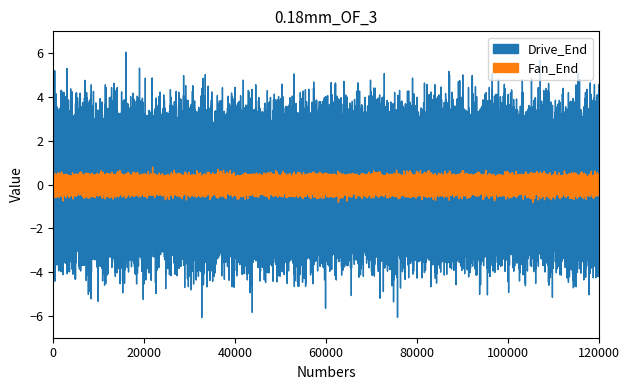

Count the number of data series in this chart.

2